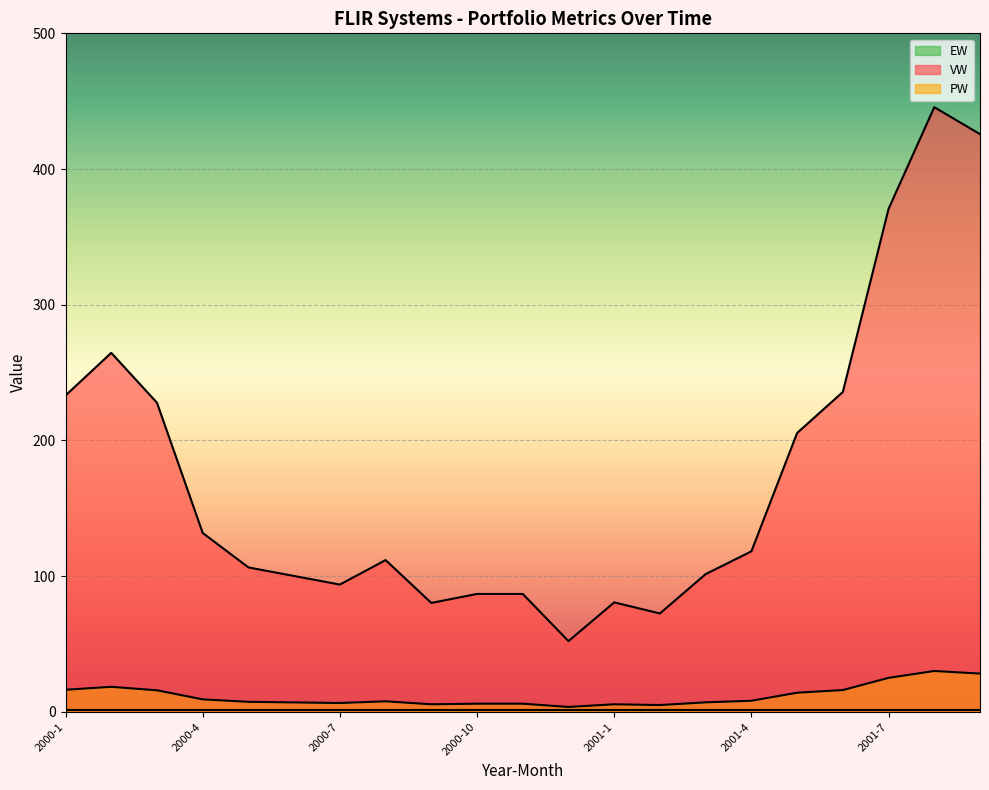

At which category is the sum across all series the highest?

2001-8